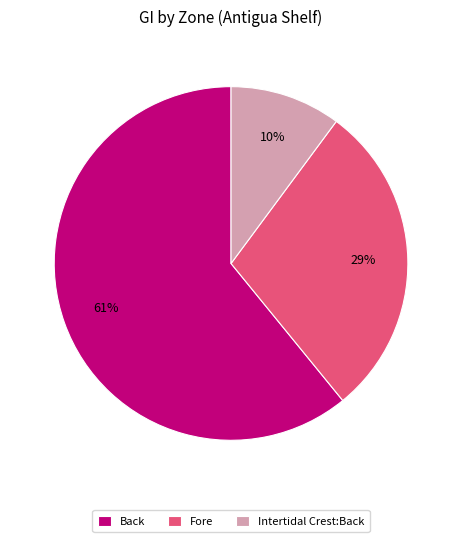

The Intertidal Crest:Back slice represents 10% of the pie. True or false?

True